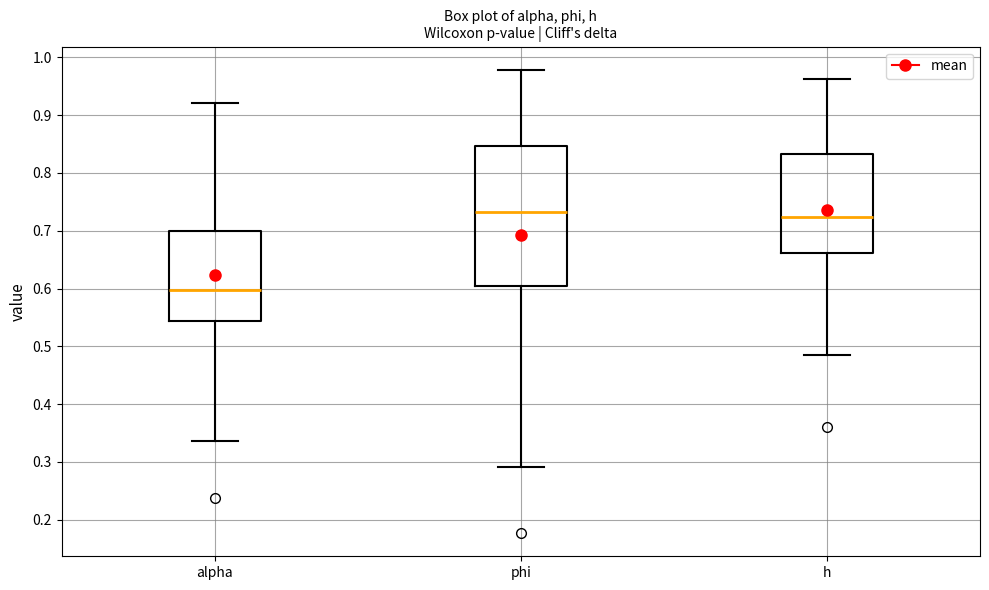

Where does the upper whisker of the box for h end on the y-axis? The values are not printed on the chart, so give them approximately, as read against the axis.

0.96